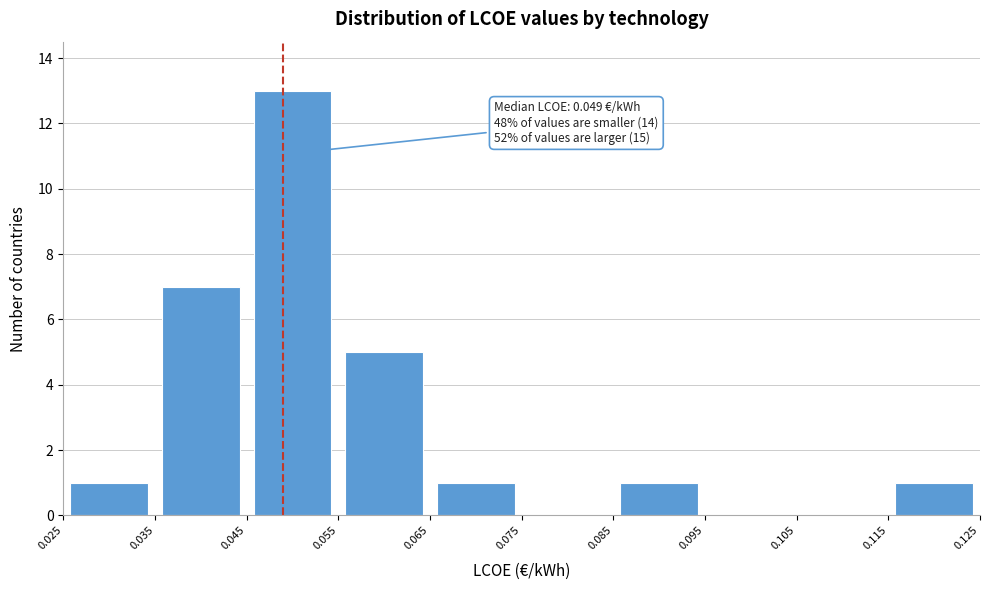

Which range on the x-axis has the tallest bar?

0.045 to 0.055